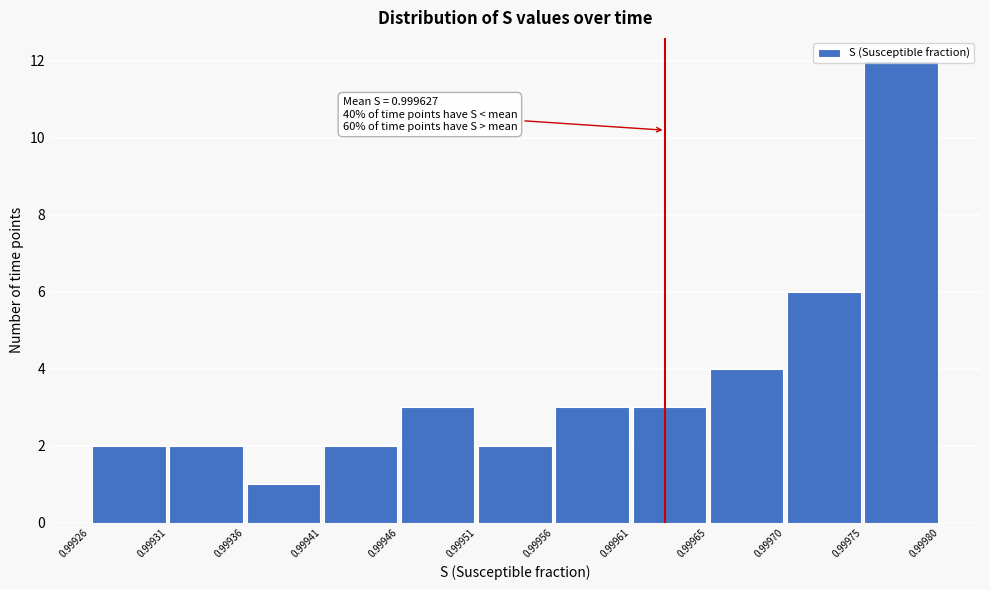

Which range on the x-axis has the tallest bar?

0.99975 to 0.99980